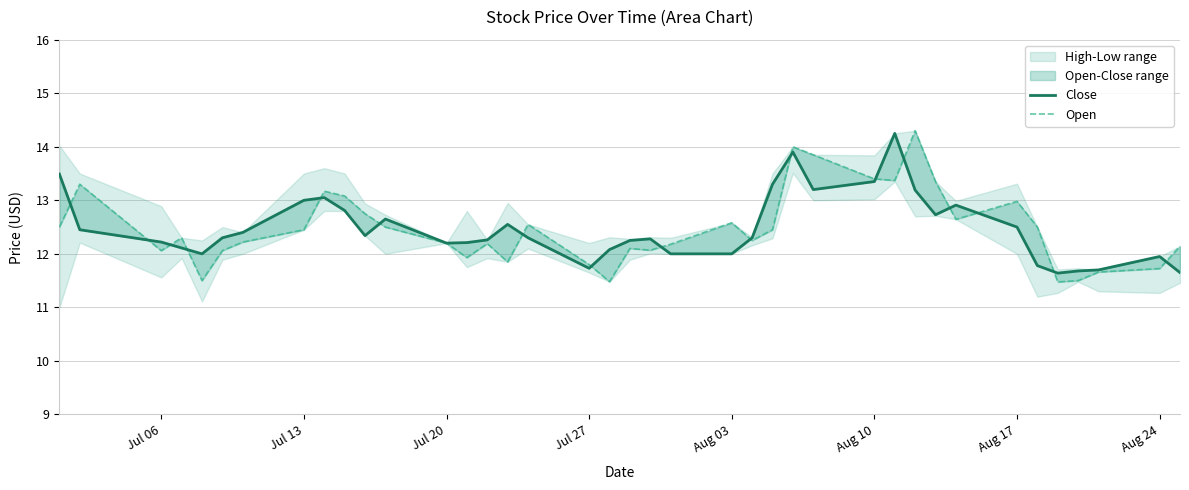

The value of Open at Aug 10 is 8.2. True or false?

False